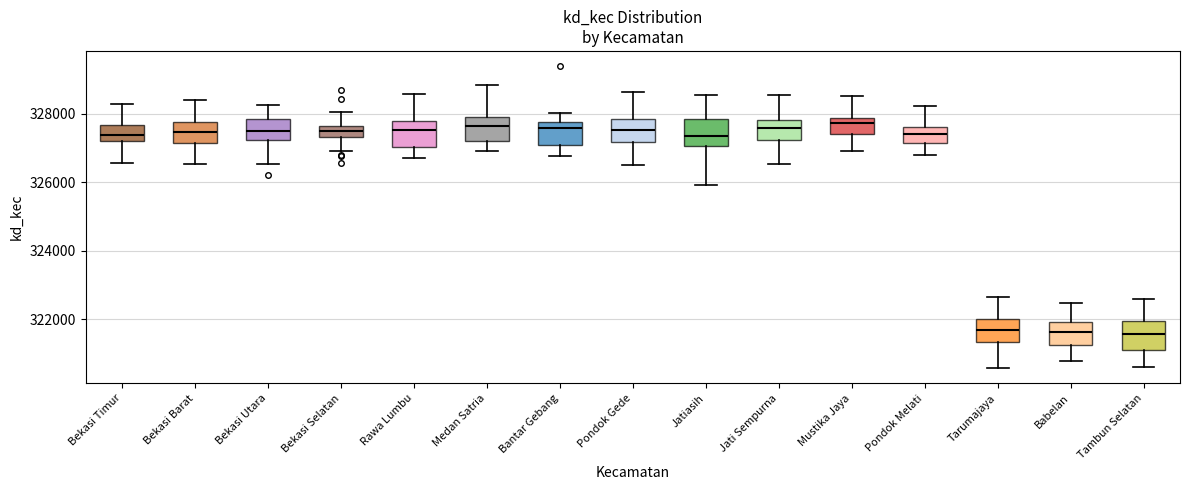

Reading left to right, read every box against the y-axis: the position of its median line, the range the box covers, and the ends of its whiskers. The values are not printed on the chart, so give them approximately, as read against the axis.

Bekasi Timur: median 327400, box 327200 to 327600, whiskers 326600 to 328200
Bekasi Barat: median 327400, box 327200 to 327800, whiskers 326600 to 328400
Bekasi Utara: median 327600, box 327200 to 327800, whiskers 326600 to 328200
Bekasi Selatan: median 327400 (inside the box), box 327400 to 327600, whiskers 327000 to 328000
Rawa Lumbu: median 327600, box 327000 to 327800, whiskers 326800 to 328600
Medan Satria: median 327600, box 327200 to 328000, whiskers 327000 to 328800
Bantar Gebang: median 327600, box 327000 to 327800, whiskers 326800 to 328000
Pondok Gede: median 327600, box 327200 to 327800, whiskers 326600 to 328600
Jatiasih: median 327400, box 327000 to 327800, whiskers 326000 to 328600
Jati Sempurna: median 327600, box 327200 to 327800, whiskers 326600 to 328600
Mustika Jaya: median 327800 (just below the box's upper edge), box 327400 to 327800, whiskers 327000 to 328600
Pondok Melati: median 327400, box 327200 to 327600, whiskers 326800 to 328200
Tarumajaya: median 321600, box 321400 to 322000, whiskers 320600 to 322600
Babelan: median 321600, box 321200 to 322000, whiskers 320800 to 322400
Tambun Selatan: median 321600, box 321200 to 322000, whiskers 320600 to 322600